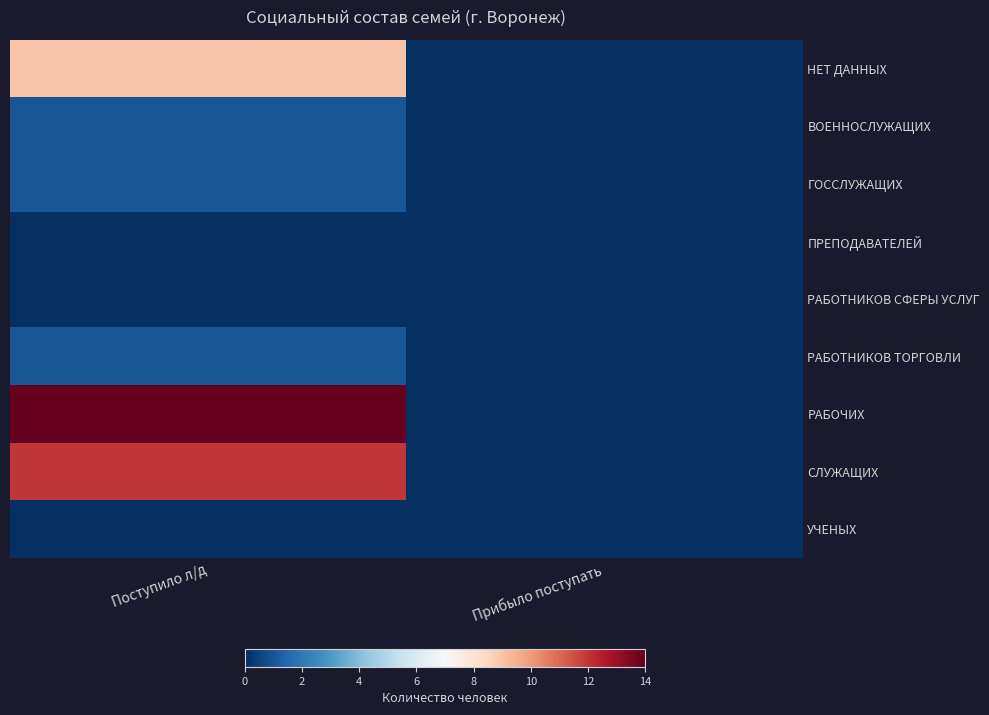

Reading left to right, what are all the values shown in this chart?

НЕТ ДАННЫХ: Поступило л/д=9	Прибыло поступать=0
ВОЕННОСЛУЖАЩИХ: Поступило л/д=1	Прибыло поступать=0
ГОССЛУЖАЩИХ: Поступило л/д=1	Прибыло поступать=0
ПРЕПОДАВАТЕЛЕЙ: Поступило л/д=0	Прибыло поступать=0
РАБОТНИКОВ СФЕРЫ УСЛУГ: Поступило л/д=0	Прибыло поступать=0
РАБОТНИКОВ ТОРГОВЛИ: Поступило л/д=1	Прибыло поступать=0
РАБОЧИХ: Поступило л/д=14	Прибыло поступать=0
СЛУЖАЩИХ: Поступило л/д=12	Прибыло поступать=0
УЧЕНЫХ: Поступило л/д=0	Прибыло поступать=0